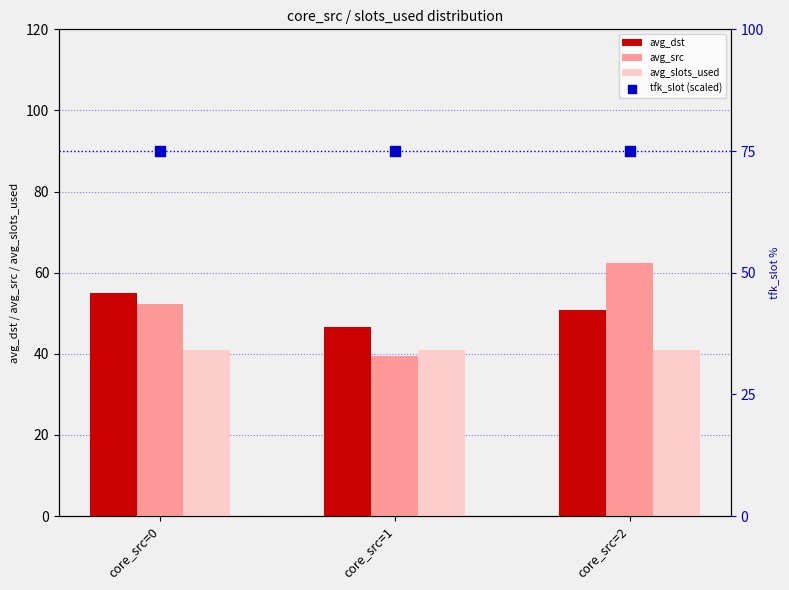

Which series has the largest Y range (max minus min)?

avg_src